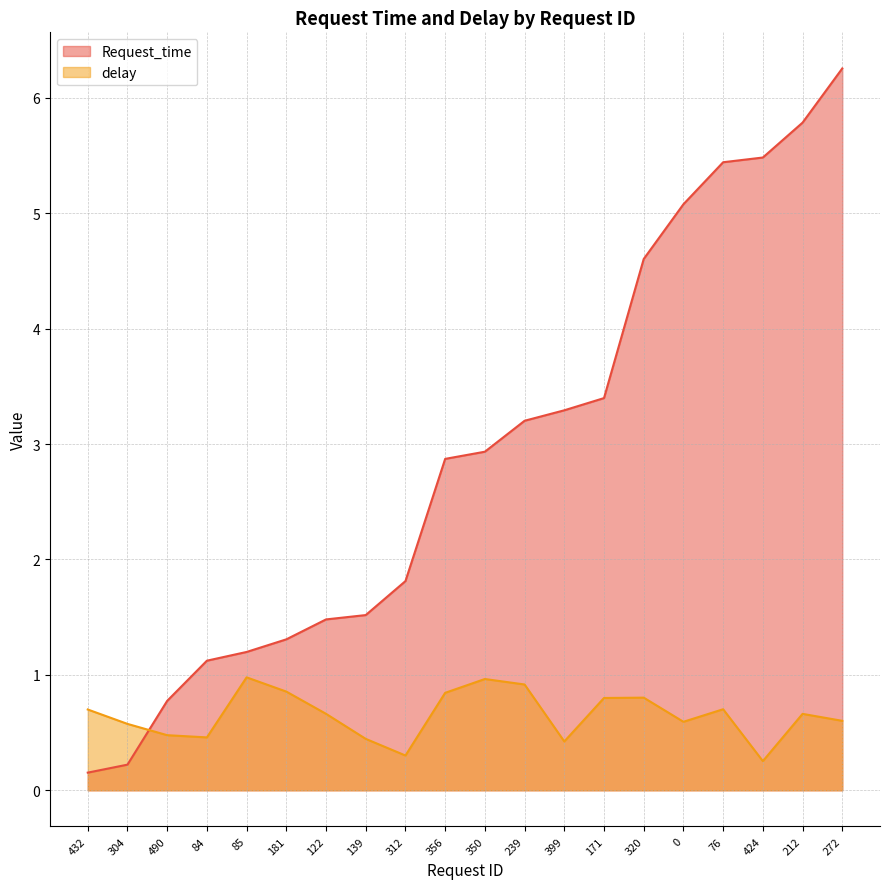

What is the difference between the maximum and minimum values in the delay series?

0.7